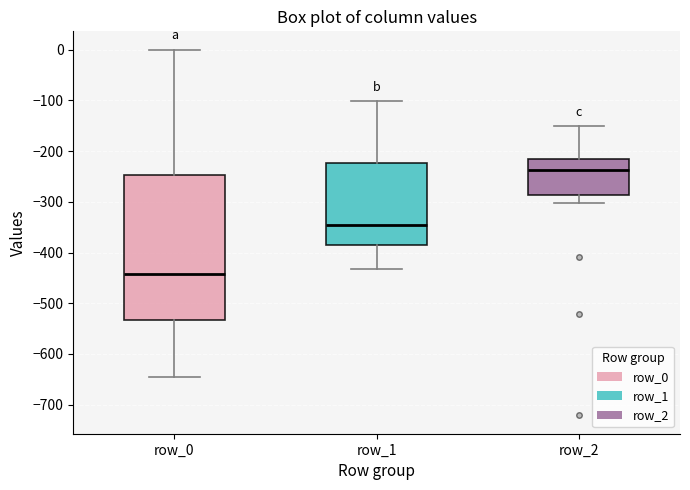

Which box is the tallest, from its lower edge to its upper edge?

row_0